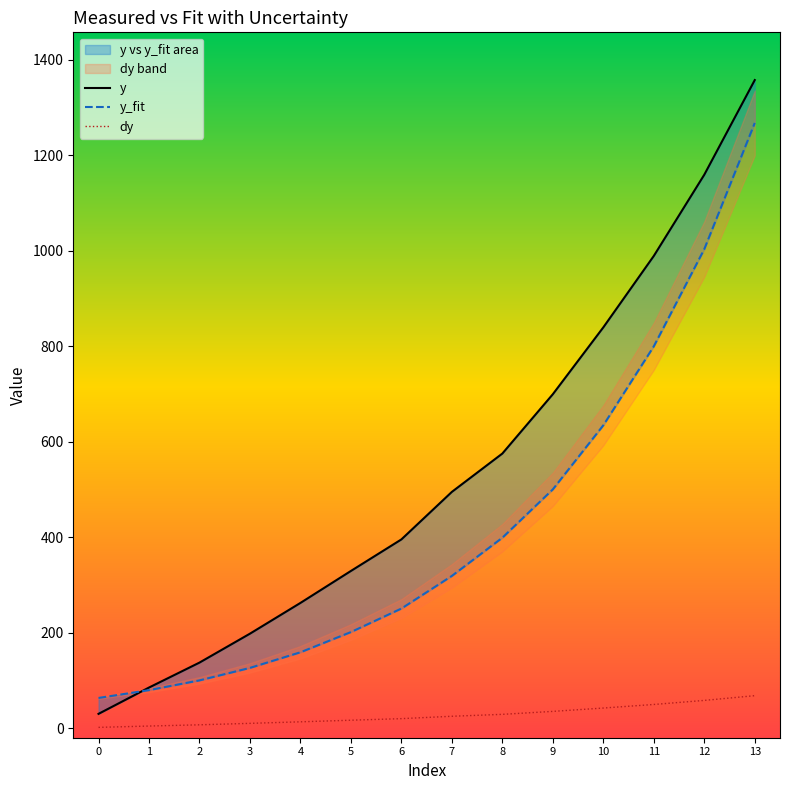

What is the difference between the maximum and minimum values in the y series?

1327.9